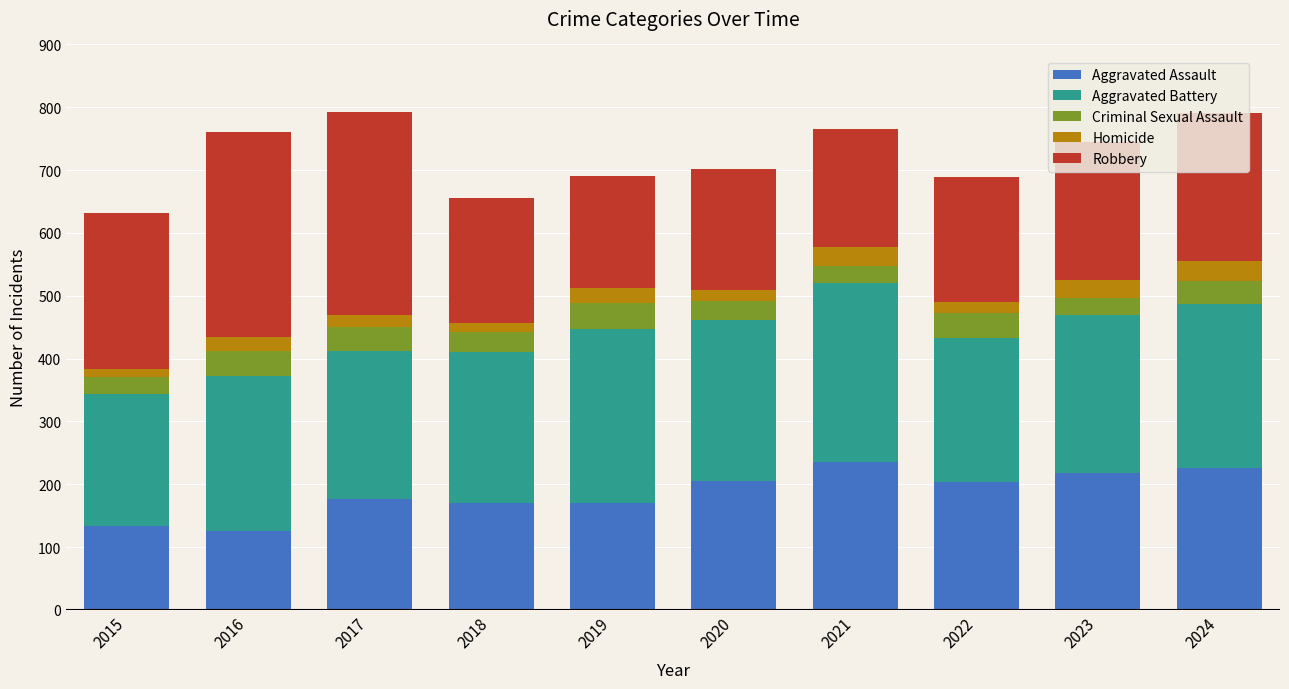

What is the minimum value for Aggravated Assault?

125